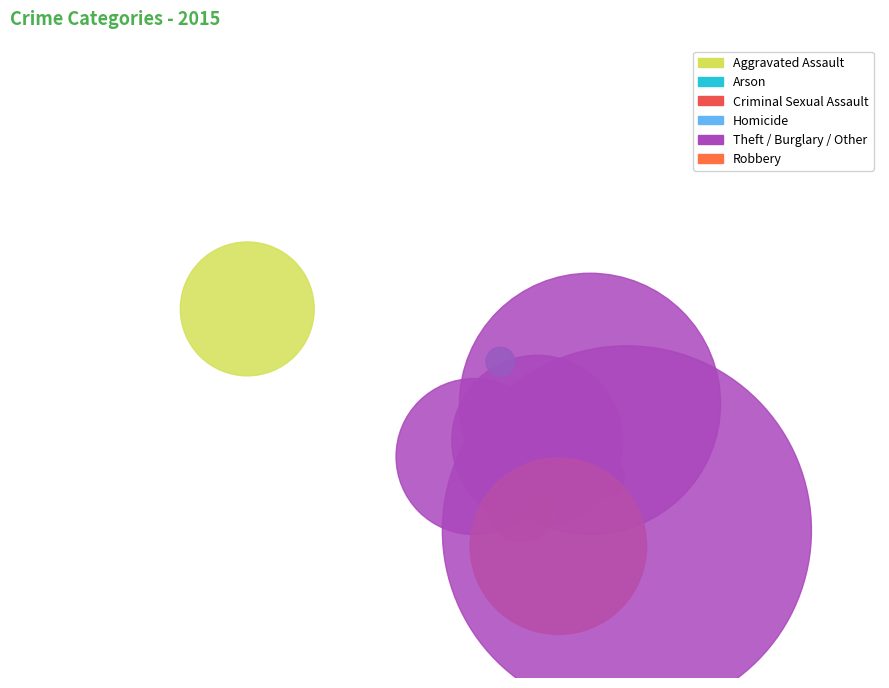

Between Arson and Aggravated Assault, which is larger?

Aggravated Assault